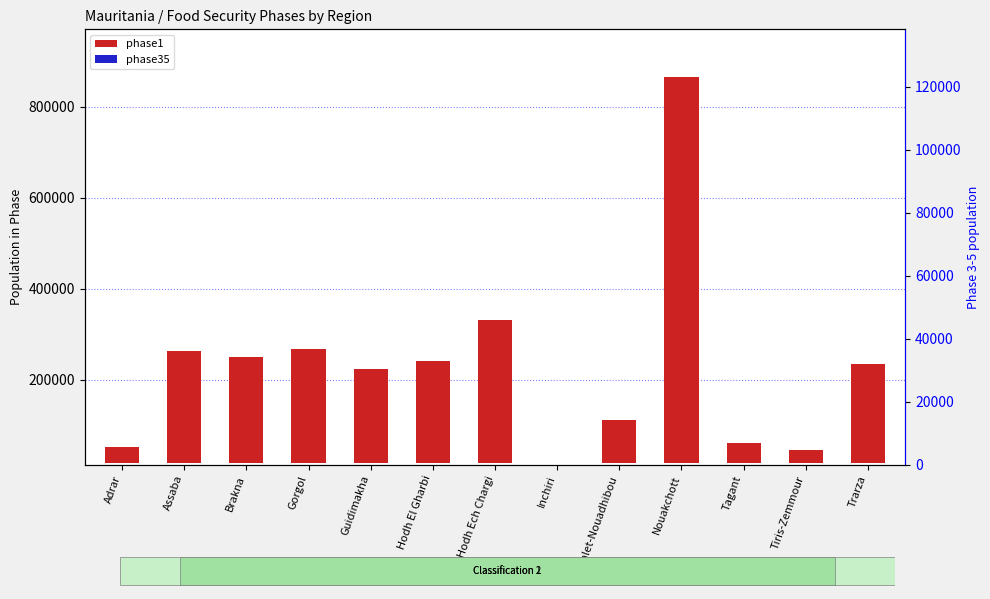

How many data points in phase35 are above 0?

11